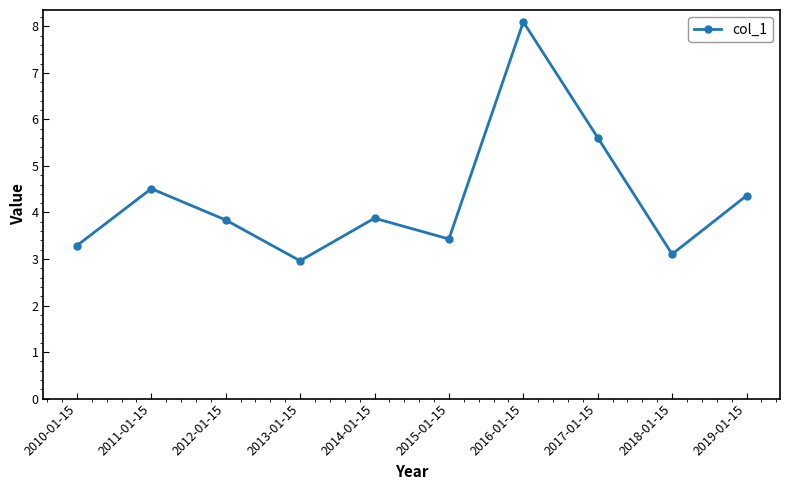

At which category does the data reach its first local peak?

2011-01-15